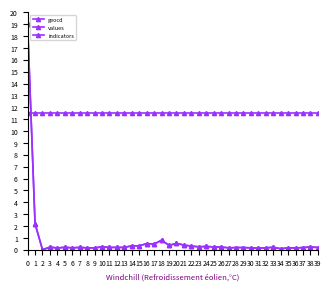

What is the sum of the values values at 2 and 34?

0.4